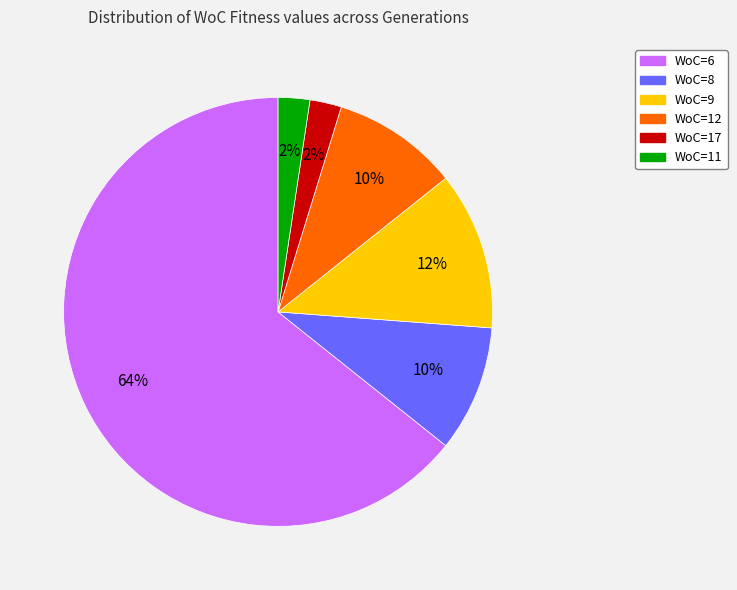

Which slice represents more than half of the pie?

WoC=6